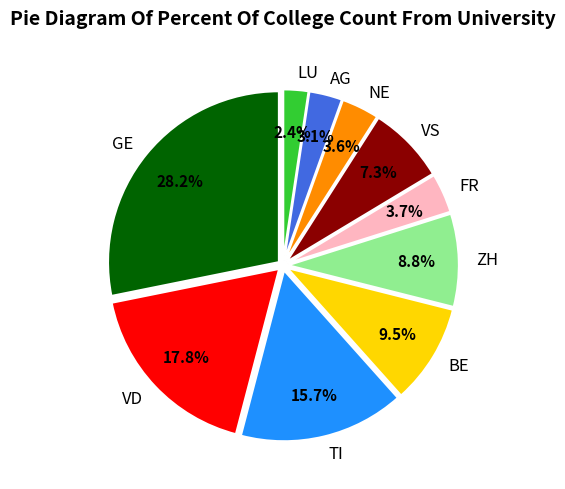

Which category has the smallest portion of the pie?

LU